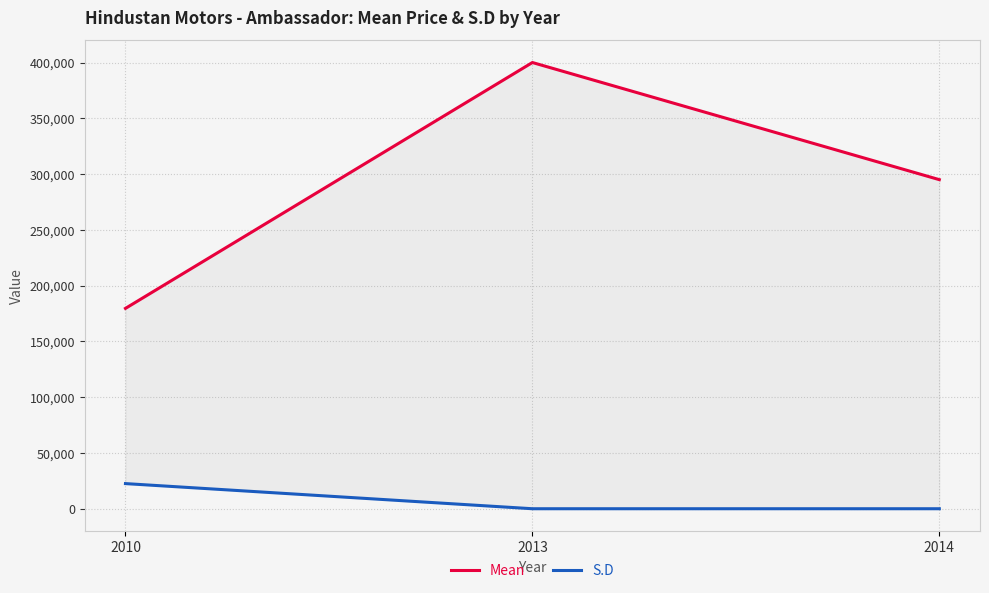

At which label is Mean closest to 289800?

2014